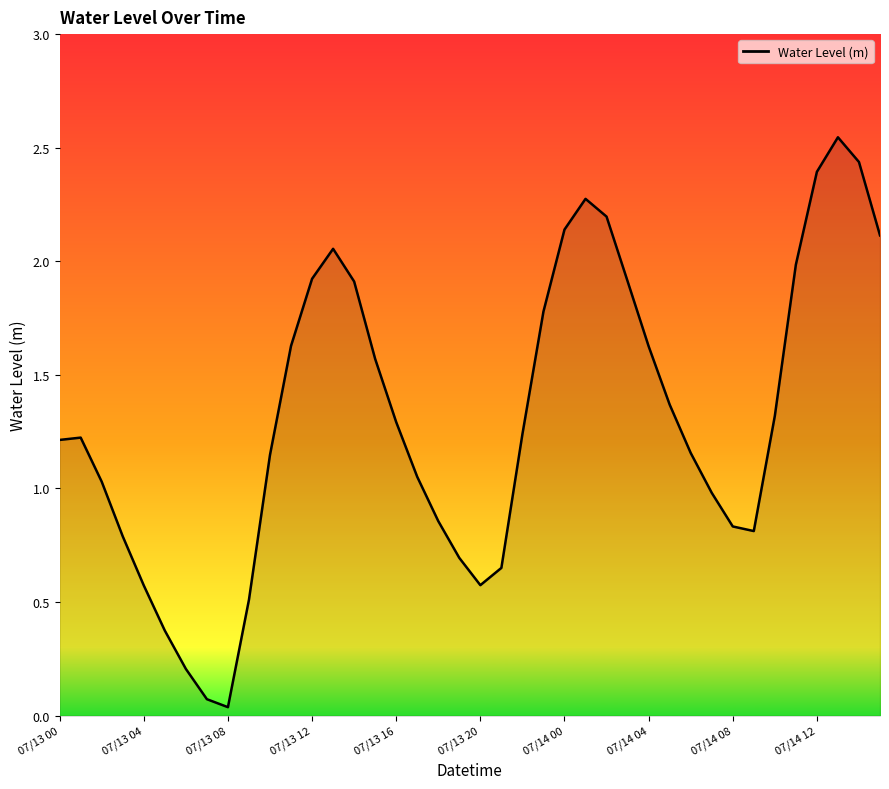

How many lines are shown in the chart?

1